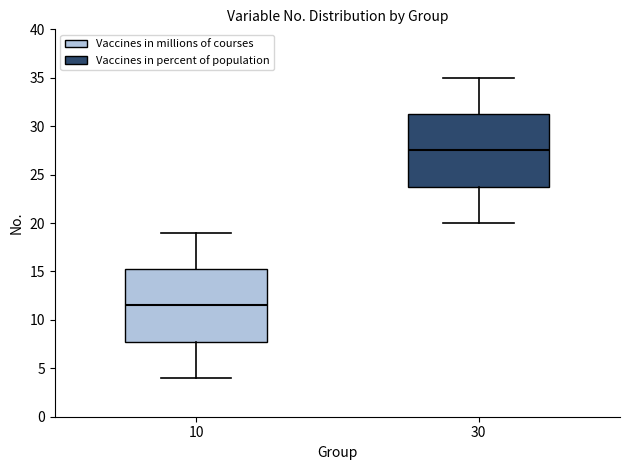

Reading left to right, read every box against the y-axis: the position of its median line, the range the box covers, and the ends of its whiskers. The values are not printed on the chart, so give them approximately, as read against the axis.

10: median 11.5, box 8.0 to 15.5, whiskers 4.0 to 19.0
30: median 27.5, box 24.0 to 31.5, whiskers 20.0 to 35.0